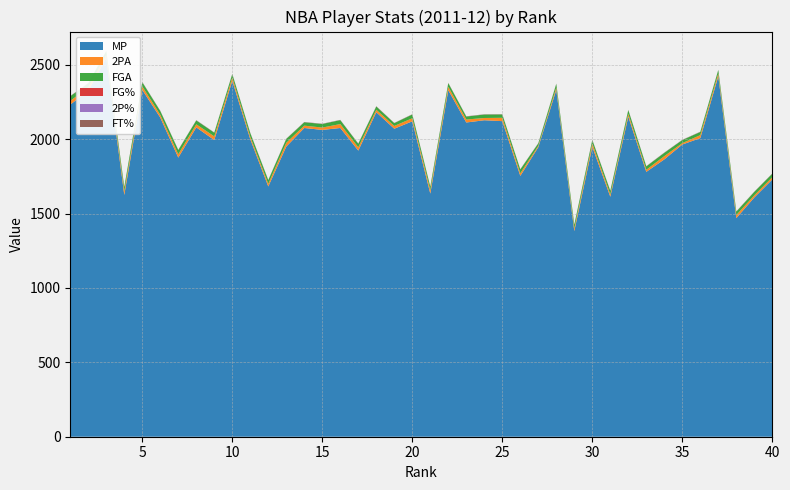

Reading right to left, transcribe all the data shown in this chart.

MP: 1729.0	1608.0	1469.0	2422.0	2007.0	1964.0	1864.0	1780.0	2151.0	1613.0	1948.0	1382.0	2331.0	1946.0	1753.0	2121.0	2127.0	2112.0	2329.0	1634.0	2120.0	2070.0	2181.0	1923.0	2075.0	2062.0	2075.0	1950.0	1682.0	1999.0	2392.0	1994.0	2079.0	1876.0	2145.0	2331.0	1625.0	2546.0	2326.0	2232.0
2PA: 15.2	14.5	21.0	19.5	20.2	9.2	21.9	14.0	19.0	15.6	23.2	18.1	16.1	8.9	17.7	22.5	15.2	19.9	22.7	23.1	20.5	18.7	16.7	22.3	26.4	15.9	15.8	25.6	17.6	16.5	22.6	24.6	20.8	22.6	18.6	23.7	25.3	19.3	23.1	24.9
FGA: 23.8	23.2	22.9	23.3	21.2	20.8	22.1	22.9	25.5	24.0	23.3	24.7	24.6	16.7	25.8	22.6	23.3	20.0	25.2	23.2	25.4	18.9	22.0	23.9	26.5	24.1	22.8	26.0	24.9	25.6	23.0	24.9	26.1	28.2	25.4	28.0	27.1	26.3	26.4	31.7
FG%: 0.4	0.4	0.4	0.5	0.5	0.4	0.5	0.4	0.4	0.4	0.5	0.4	0.4	0.5	0.4	0.5	0.5	0.6	0.5	0.5	0.4	0.6	0.5	0.5	0.5	0.4	0.4	0.4	0.4	0.4	0.5	0.5	0.5	0.4	0.4	0.5	0.5	0.5	0.5	0.4
2P%: 0.4	0.5	0.5	0.5	0.5	0.5	0.5	0.5	0.4	0.4	0.5	0.4	0.5	0.6	0.5	0.5	0.5	0.6	0.5	0.5	0.5	0.6	0.5	0.5	0.5	0.4	0.5	0.5	0.4	0.4	0.6	0.5	0.5	0.5	0.5	0.5	0.5	0.5	0.6	0.5
FT%: 0.9	0.9	0.8	0.8	0.8	0.9	0.9	0.9	0.7	0.9	0.7	0.8	0.8	0.8	0.8	0.8	0.8	0.7	0.6	0.7	0.8	0.5	0.9	0.8	0.8	0.9	0.9	0.7	0.8	0.8	0.5	0.8	0.9	0.8	0.8	0.8	0.8	0.9	0.8	0.8